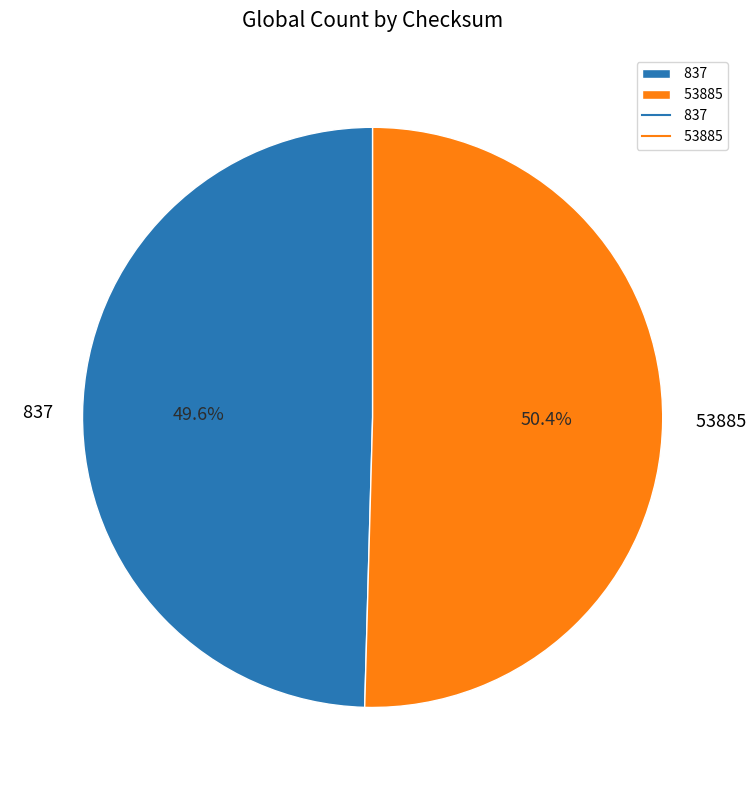

Between 53885 and 837, which is larger?

53885